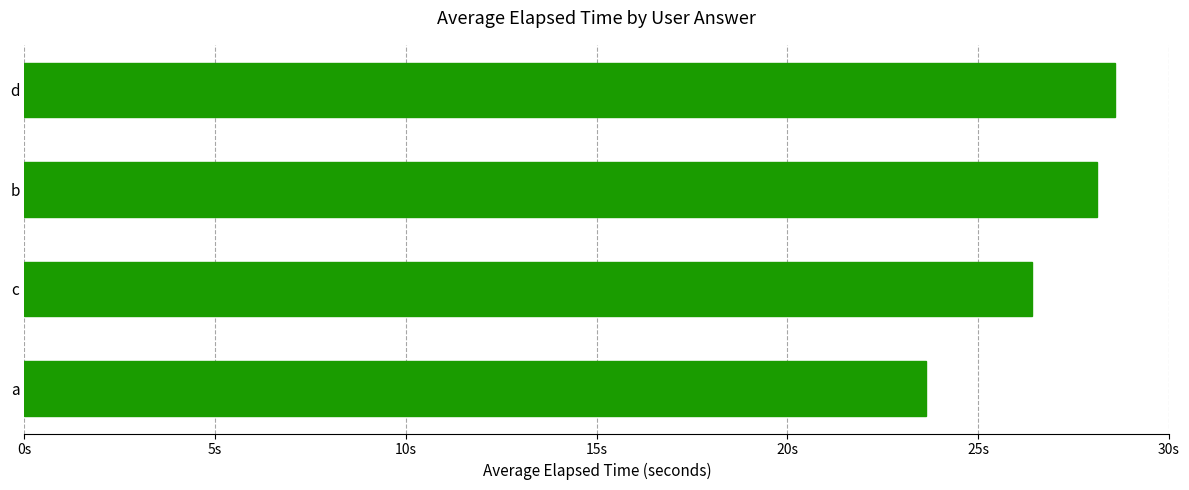

At which category does the chart reach its minimum across all series?

a